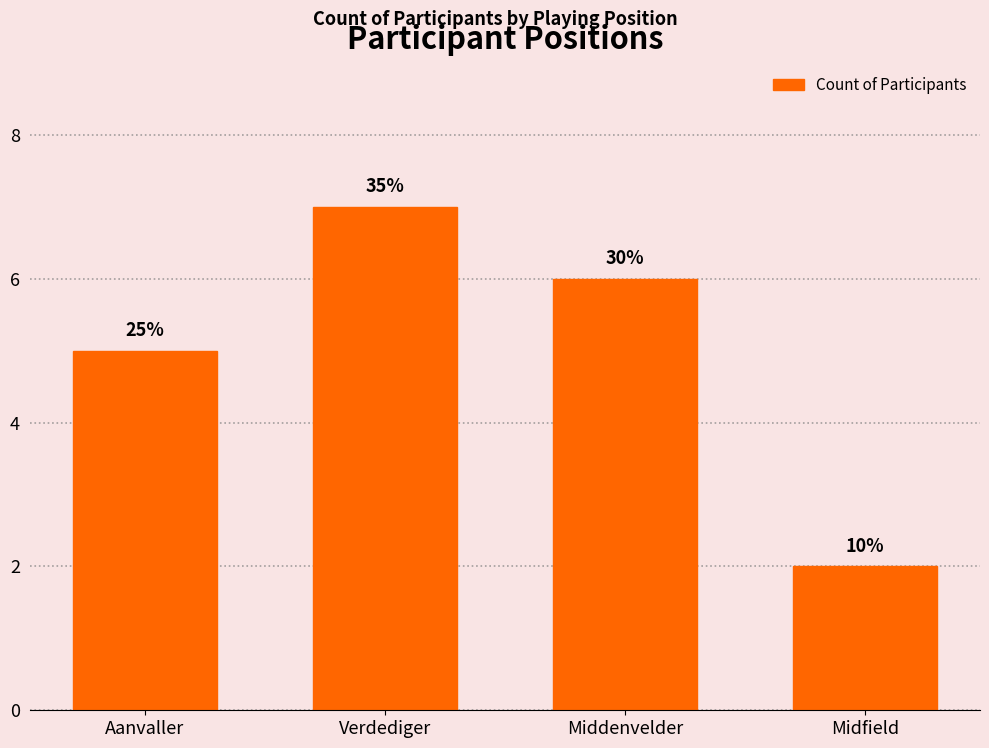

Reading left to right, what are all the values shown in this chart?

5	7	6	2